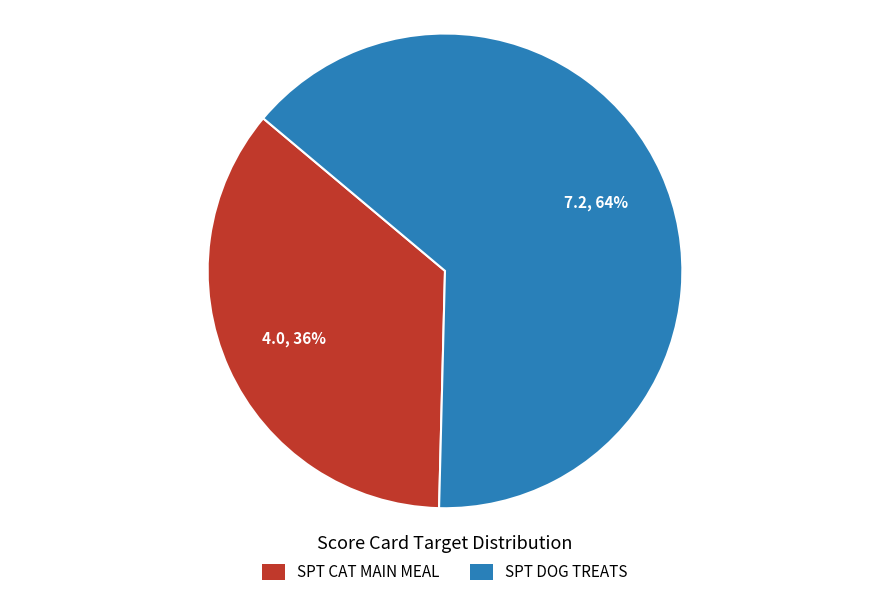

Which category has the smallest portion of the pie?

SPT CAT MAIN MEAL